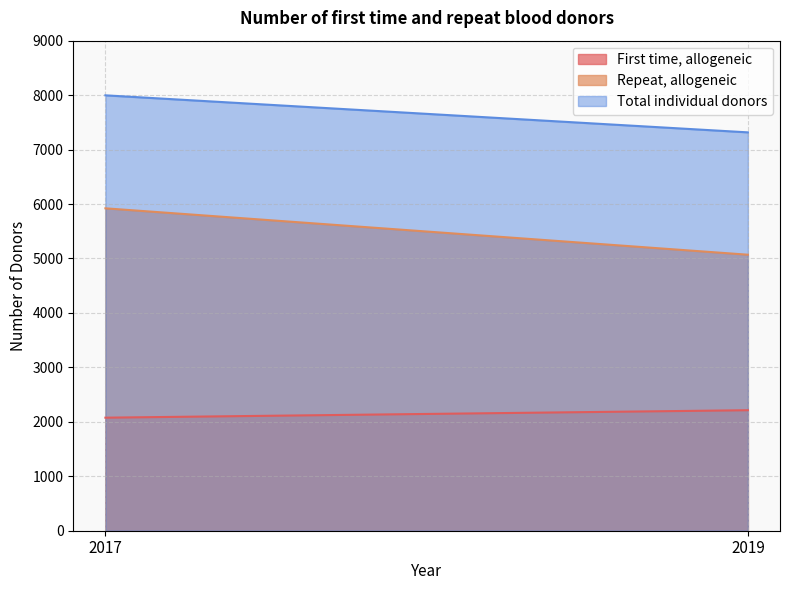

What is the sum of all Repeat, allogeneic values?

10990